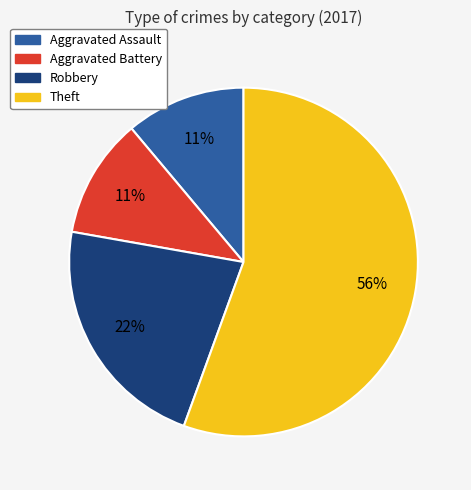

Does Aggravated Assault represent more than half of the total?

No